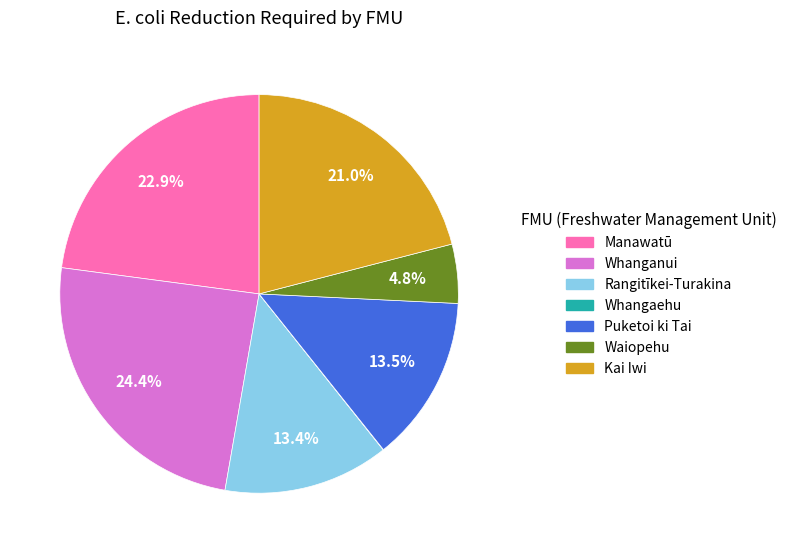

What is the largest slice in the pie chart?

Whanganui